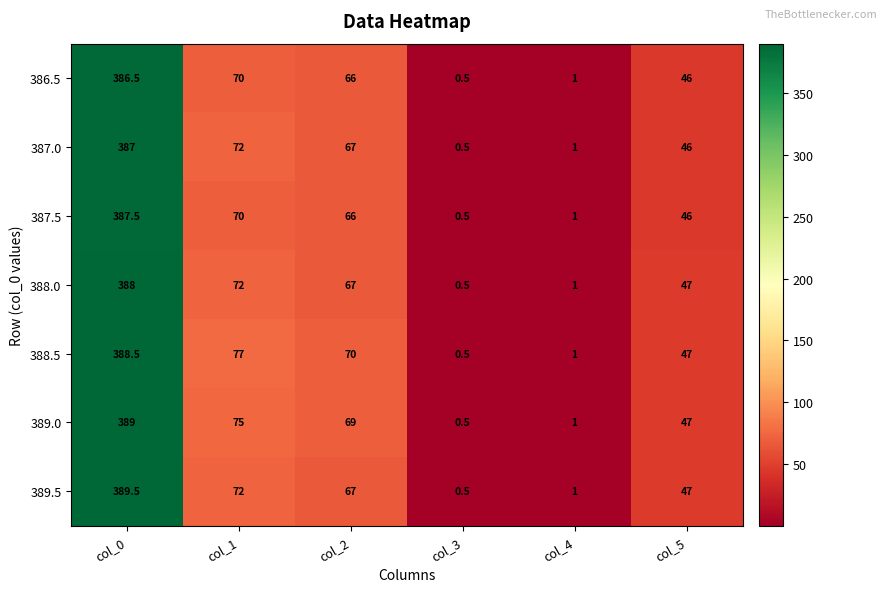

What is the total value across all series at col_4?

7.0